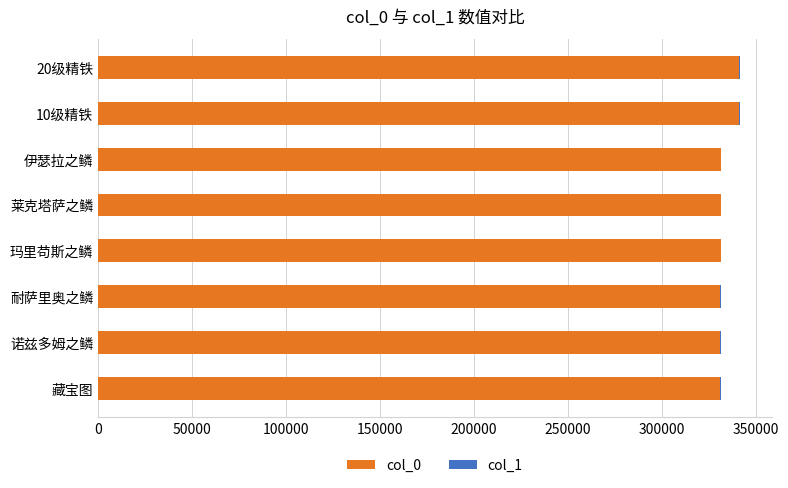

The value of col_0 at 20级精铁 is 204147. True or false?

False